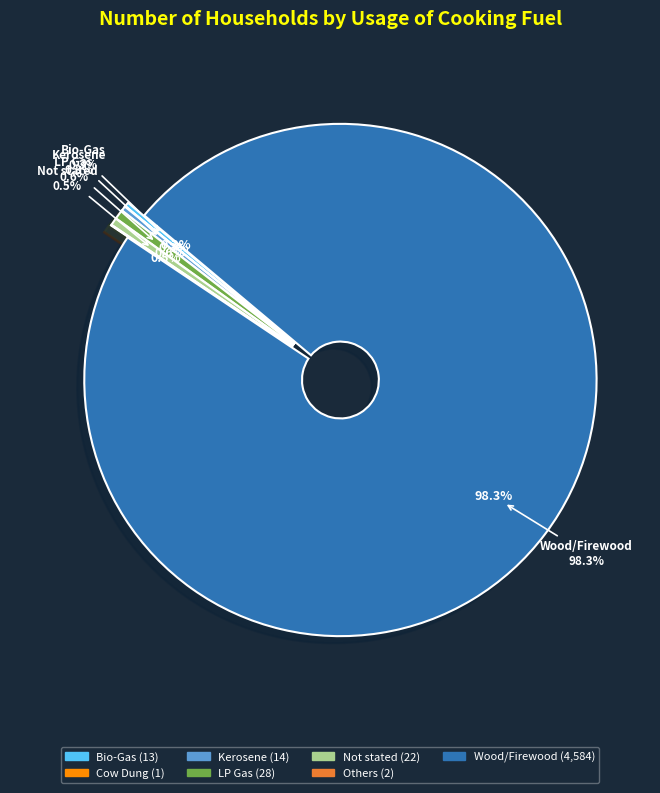

Combined, what portion of the pie is Not stated and Others?

0.5%